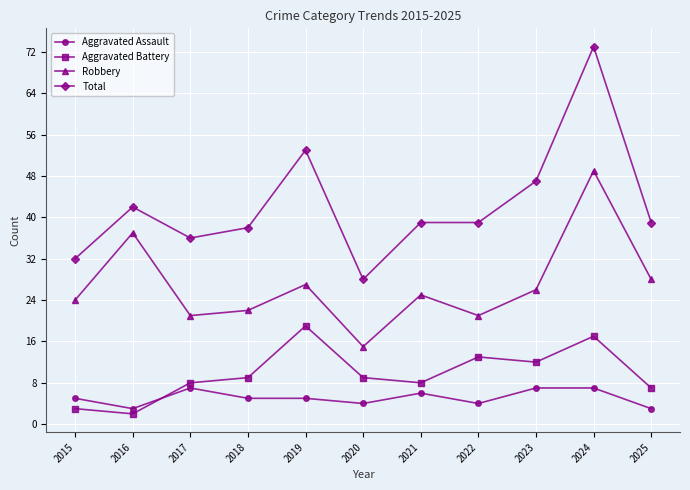

After their last crossing, which series has the higher values: Aggravated Assault or Aggravated Battery?

Aggravated Battery